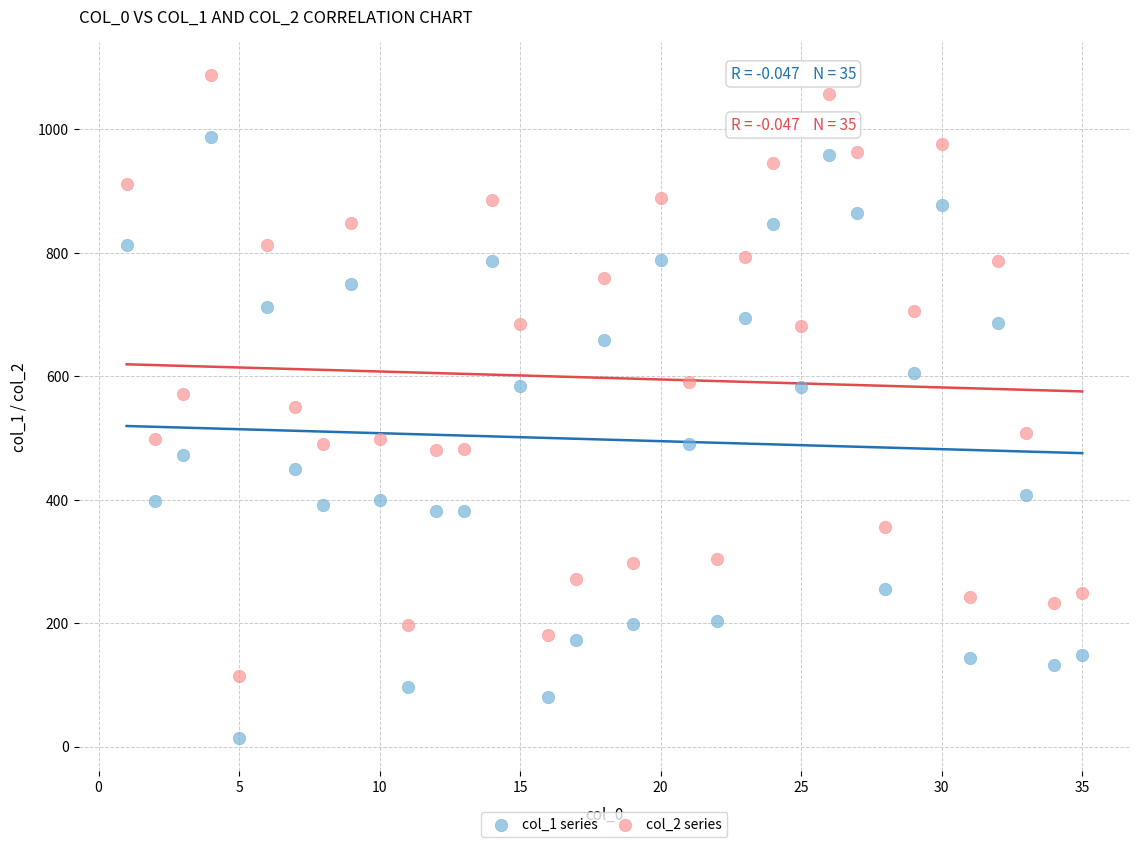

Which series contains the highest Y value?

col_2 series